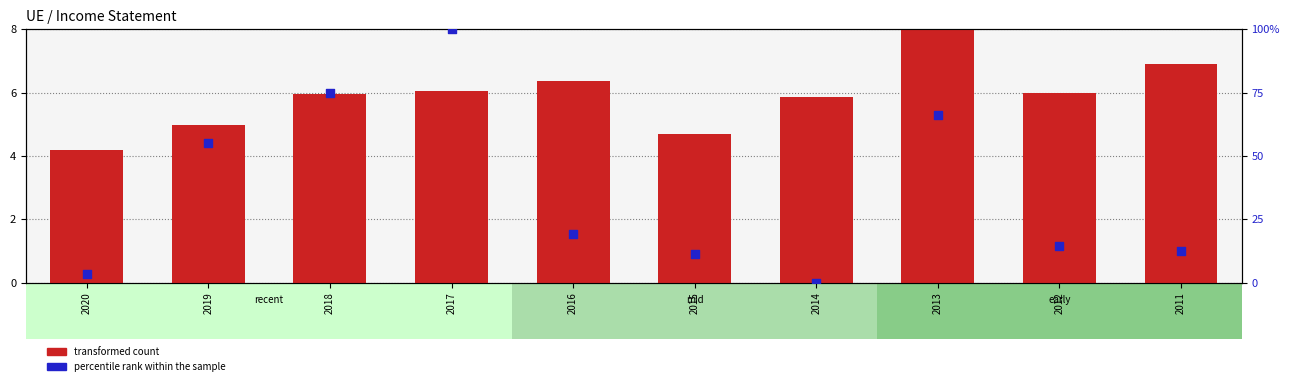

Is the value of transformed count at 2019 greater than the value of percentile rank within the sample at 2011?

No